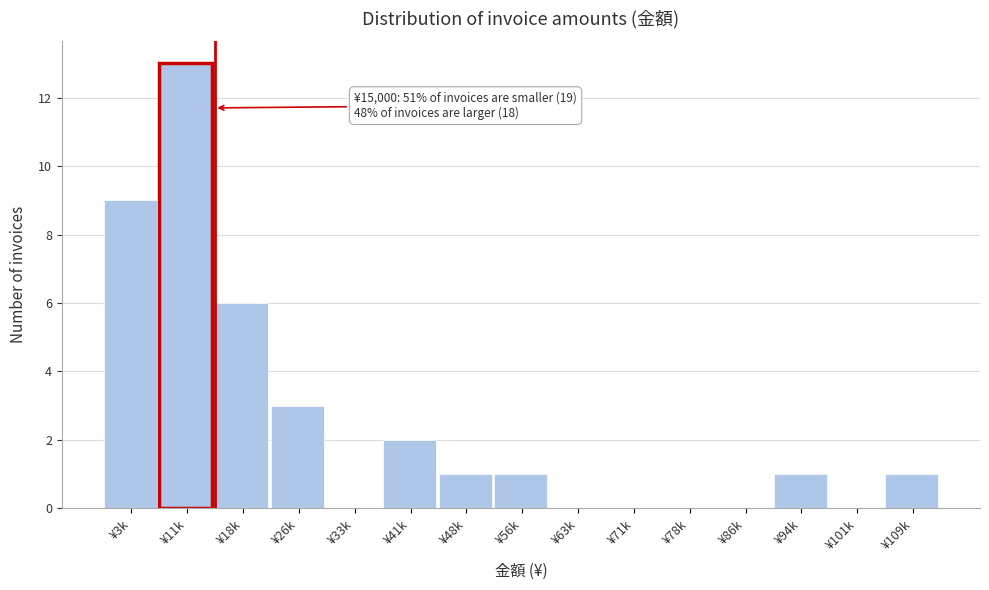

Reading left to right, what are all the values shown in this chart?

¥3k=9	¥11k=13	¥18k=6	¥26k=3	¥33k=0	¥41k=2	¥48k=1	¥56k=1	¥63k=0	¥71k=0	¥78k=0	¥86k=0	¥94k=1	¥101k=0	¥109k=1